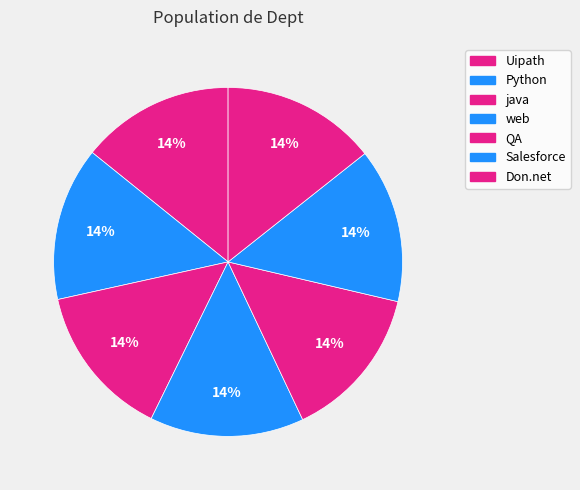

How many segments does this pie chart have?

7